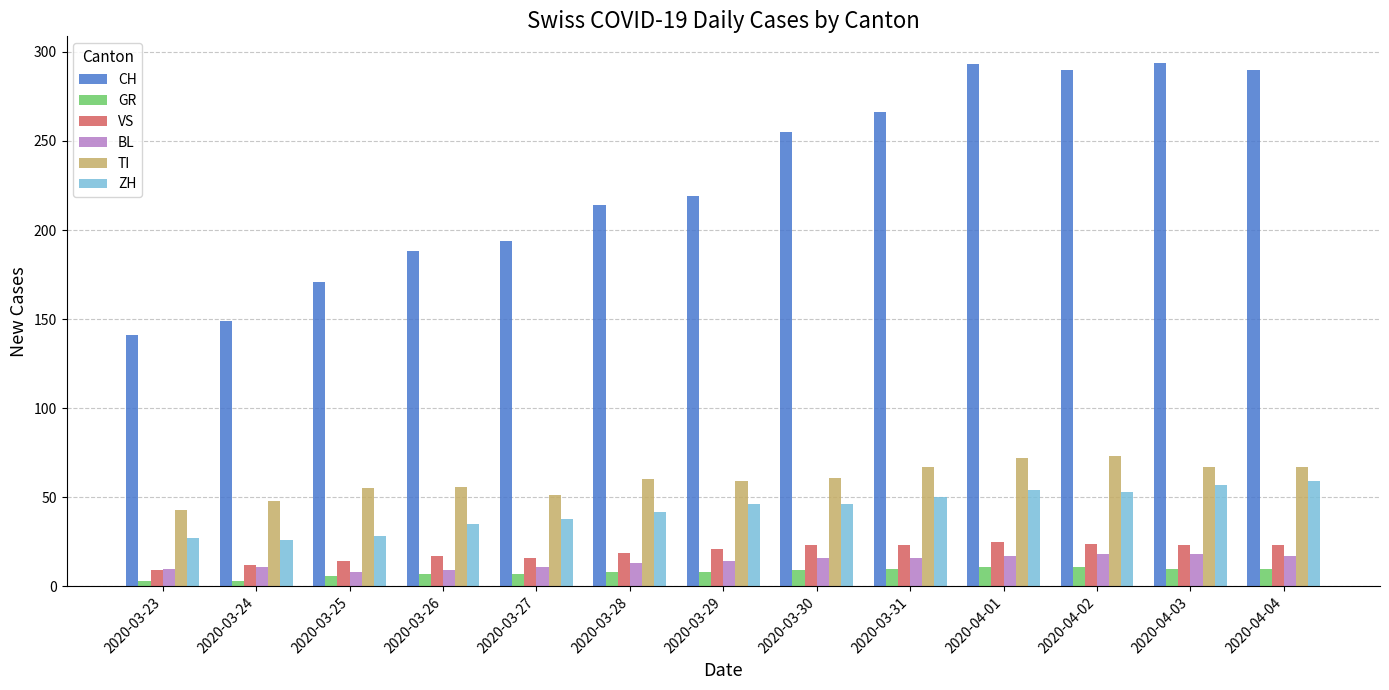

What is the value of the ZH bar at the 1st from the left?

27